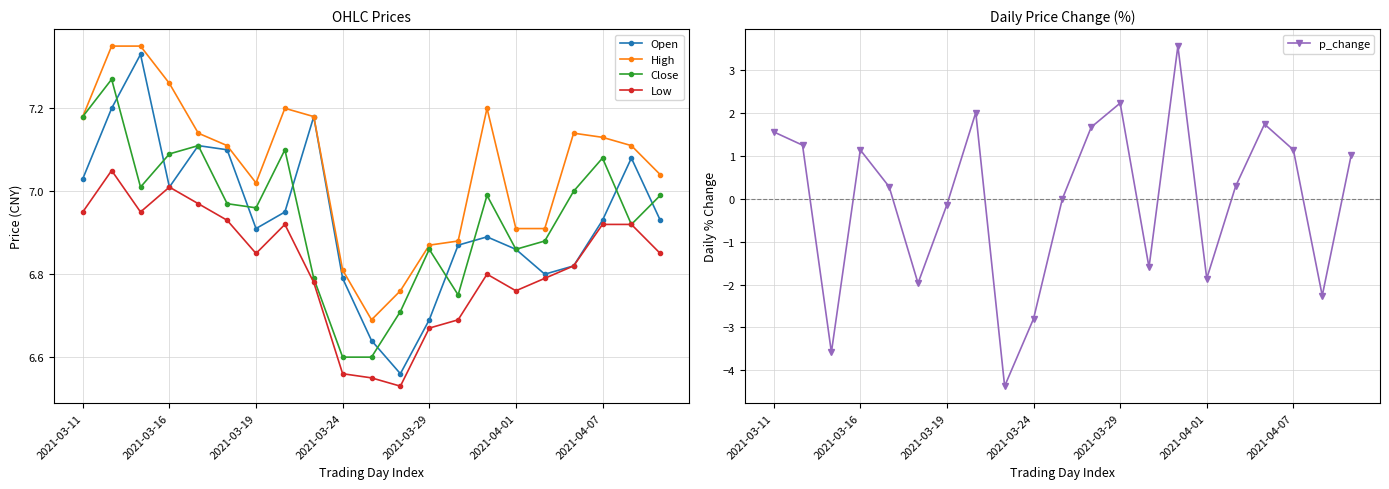

Which series has the widest spread of values?

p_change